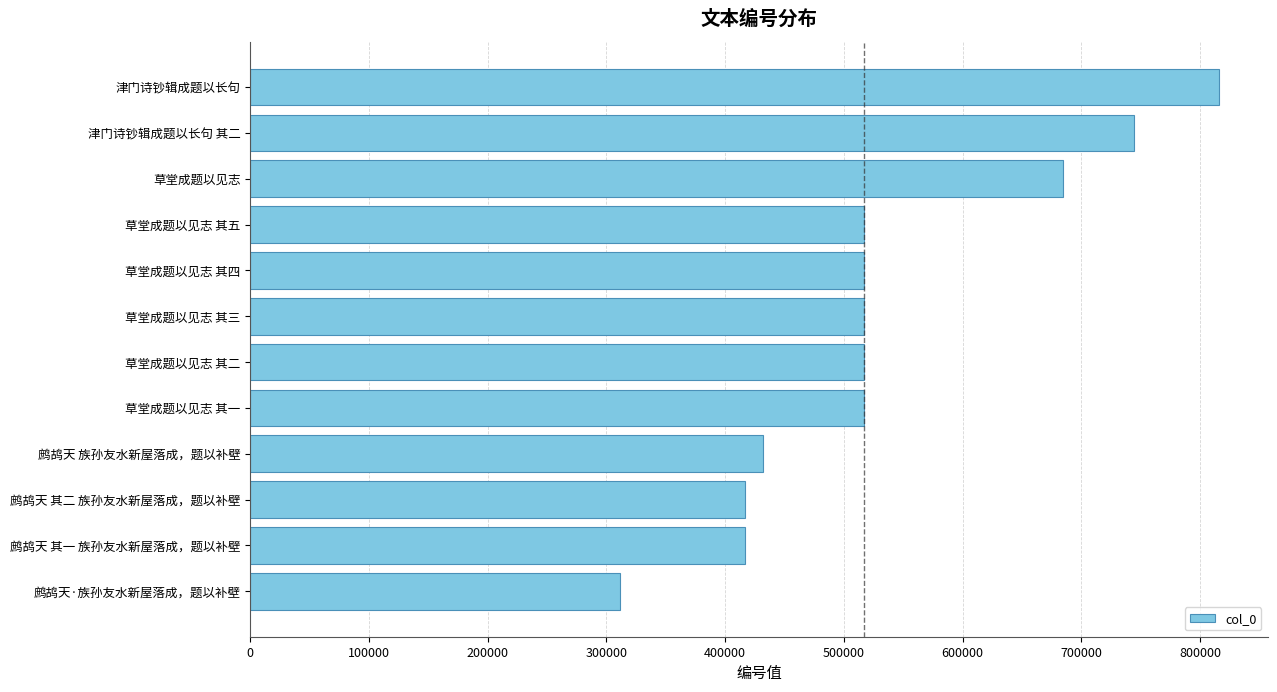

Between 草堂成题以见志 其三 and 津门诗钞辑成题以长句, which is larger?

津门诗钞辑成题以长句